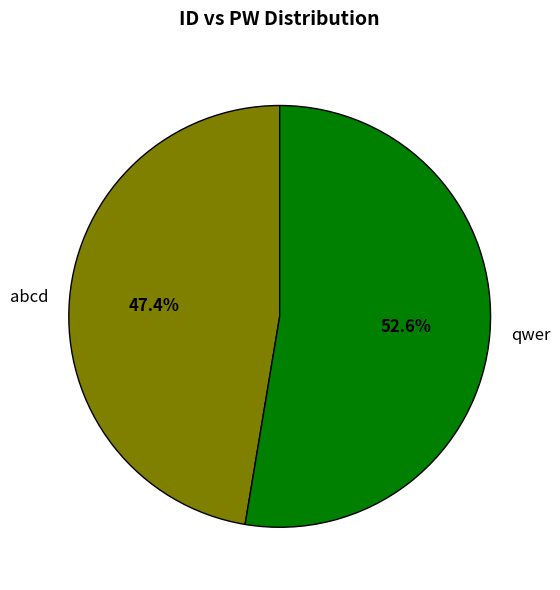

To the nearest percent, what is the average slice percentage?

50%